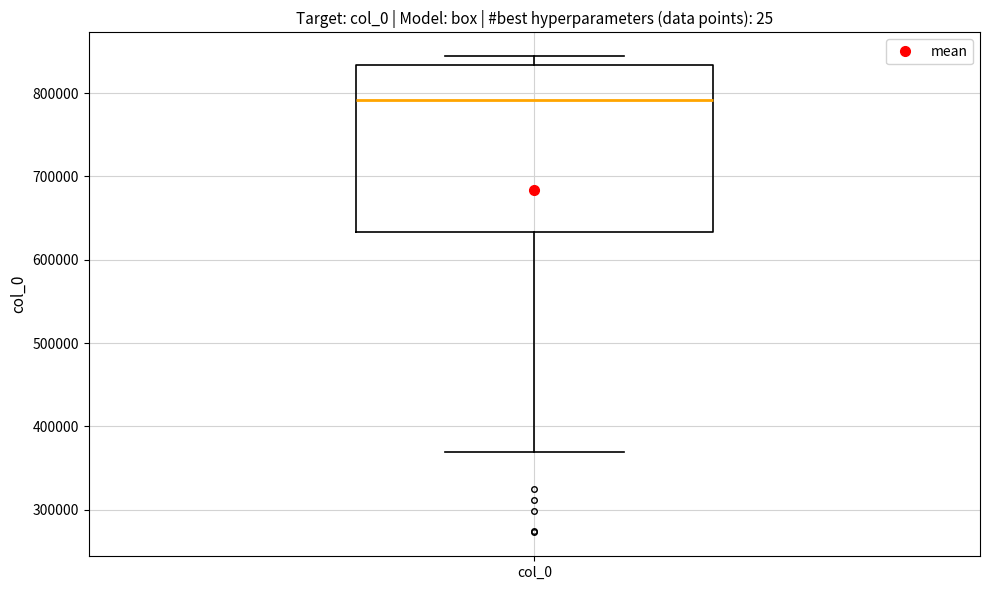

Read this box plot against the y-axis: the position of the median line, the range covered by the box, and the ends of both whiskers. The values are not printed on the chart, so give them approximately, as read against the axis.

median 790000, box 630000 to 830000, whiskers 370000 to 840000